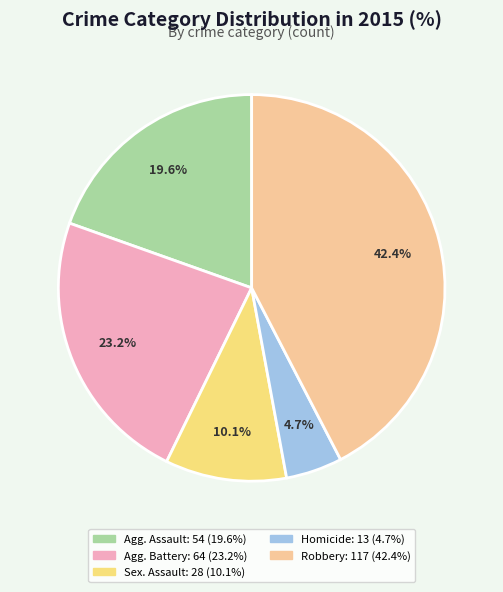

Does any single category account for the majority?

No